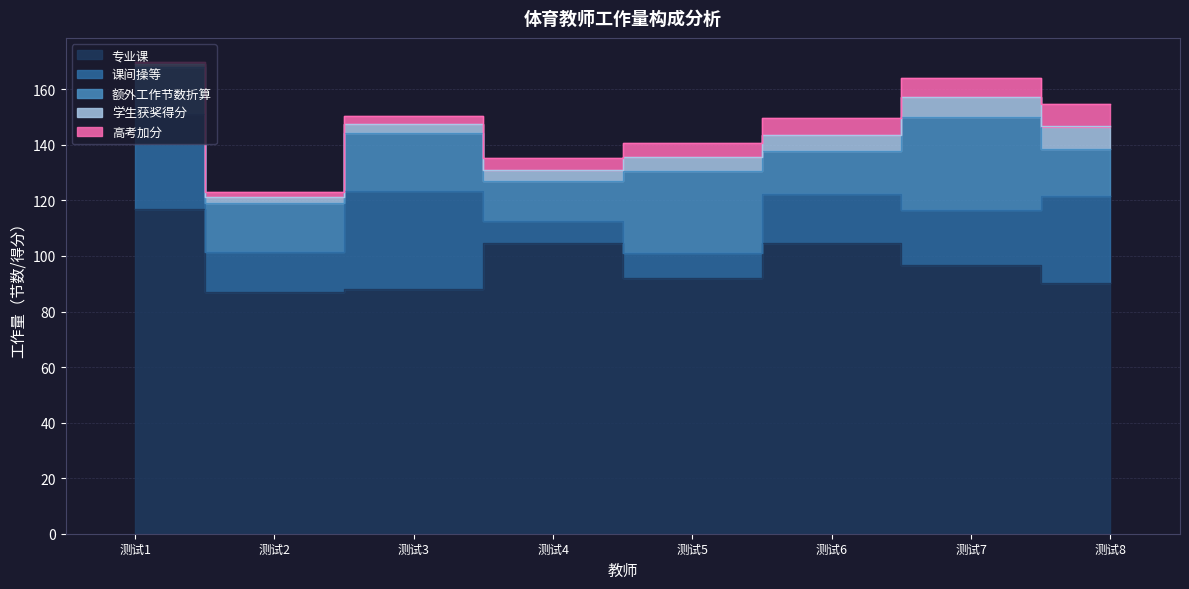

What is the minimum value for 额外工作节数折算?

14.5